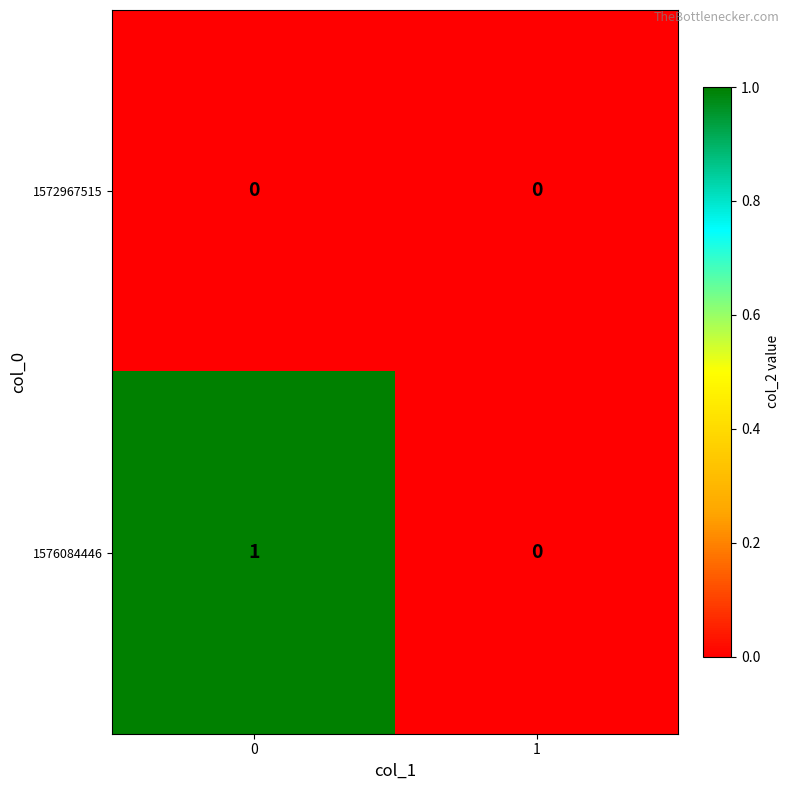

Rank the series by their maximum value, from highest to lowest.

1576084446, 1572967515